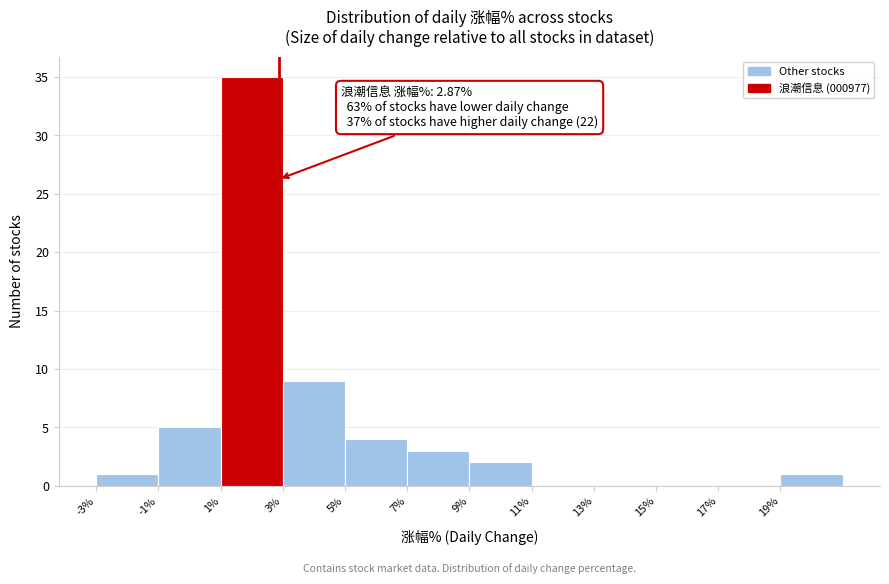

Which range on the x-axis has the tallest bar?

1 to 3